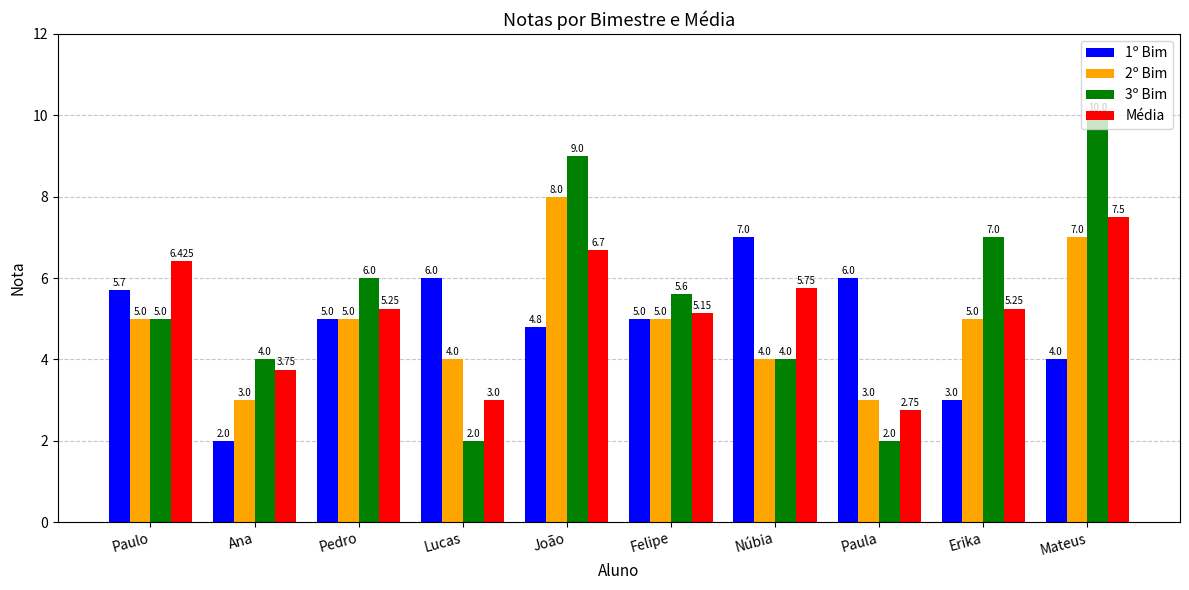

Is the value of 1º Bim at João greater than the value of 2º Bim at Paulo?

No